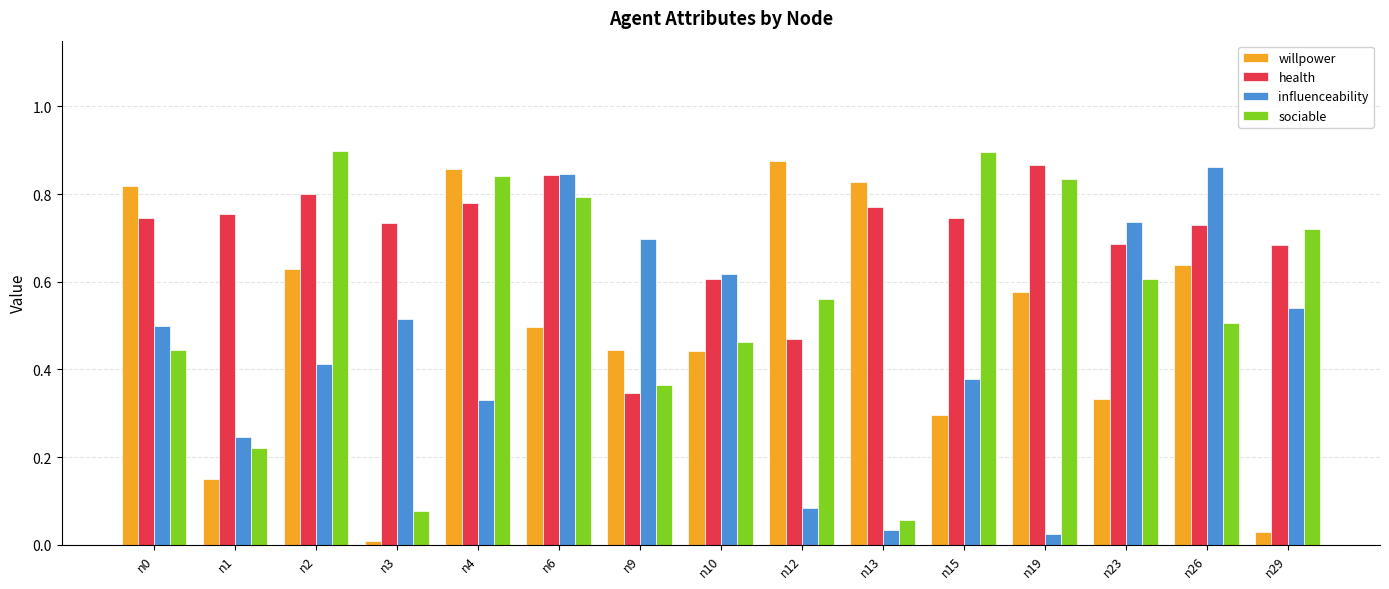

List the series in order of their overall mean, lowest first.

influenceability, willpower, sociable, health